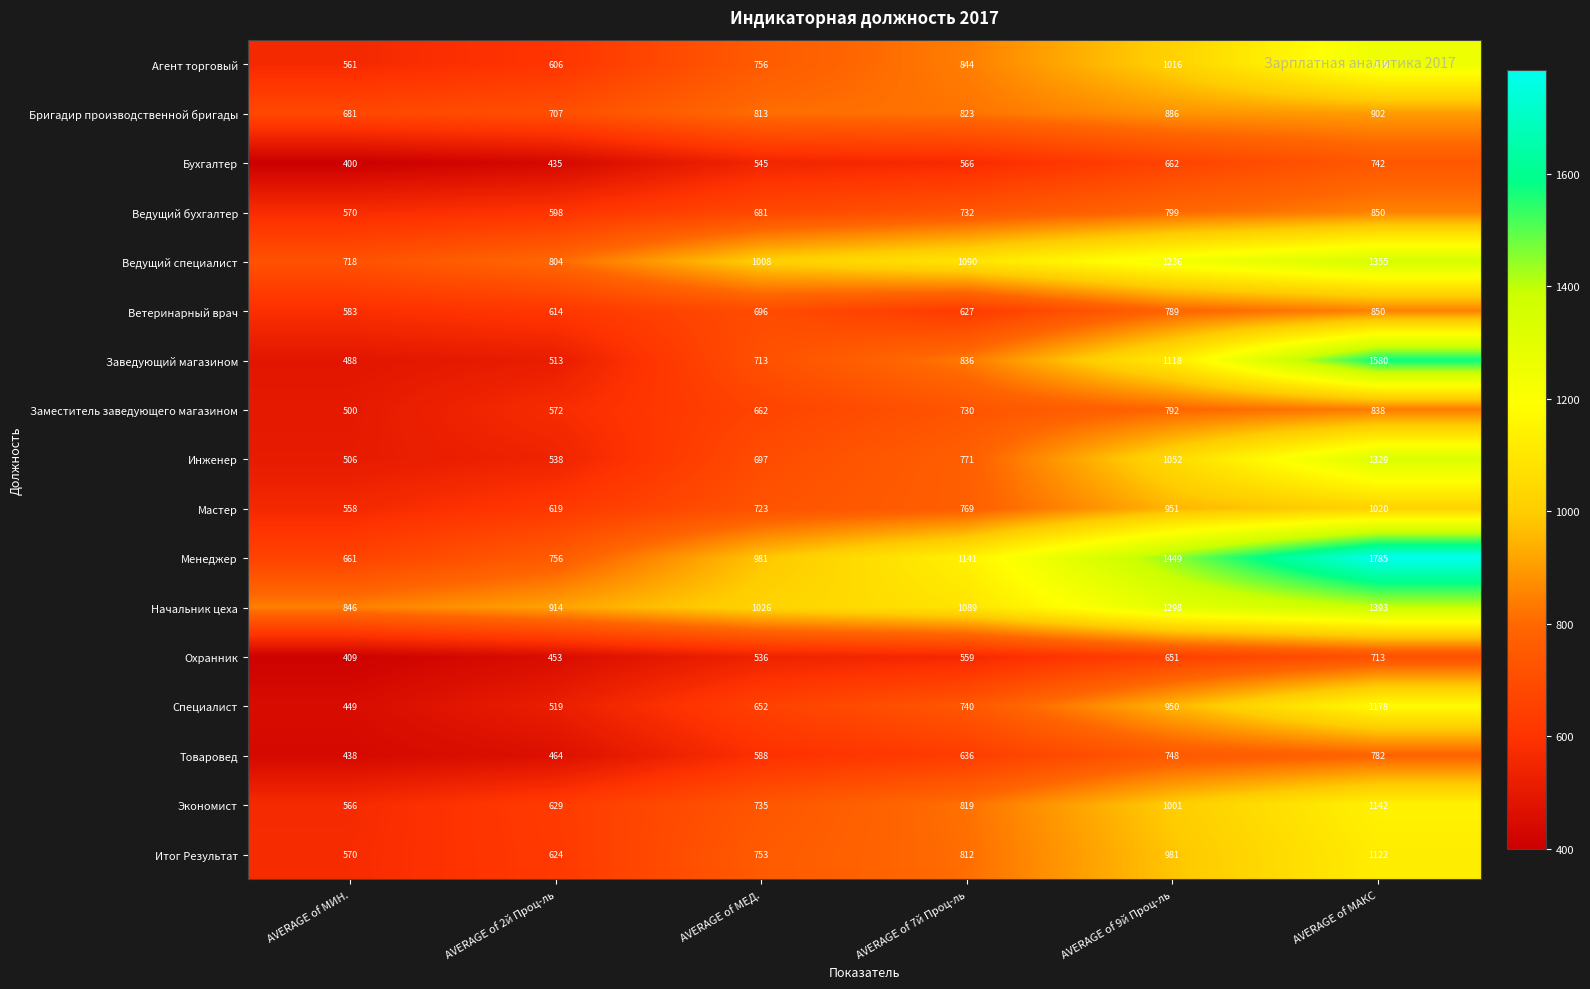

Where is Ветеринарный врач nearest to the value 716?

AVERAGE of МЕД.